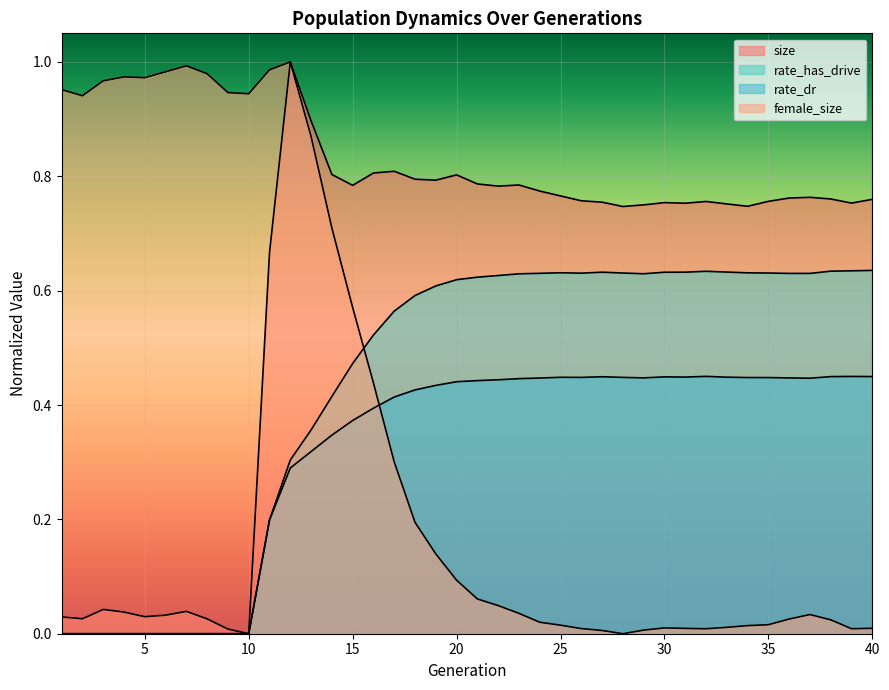

Which label corresponds to the smallest value in the chart?

10